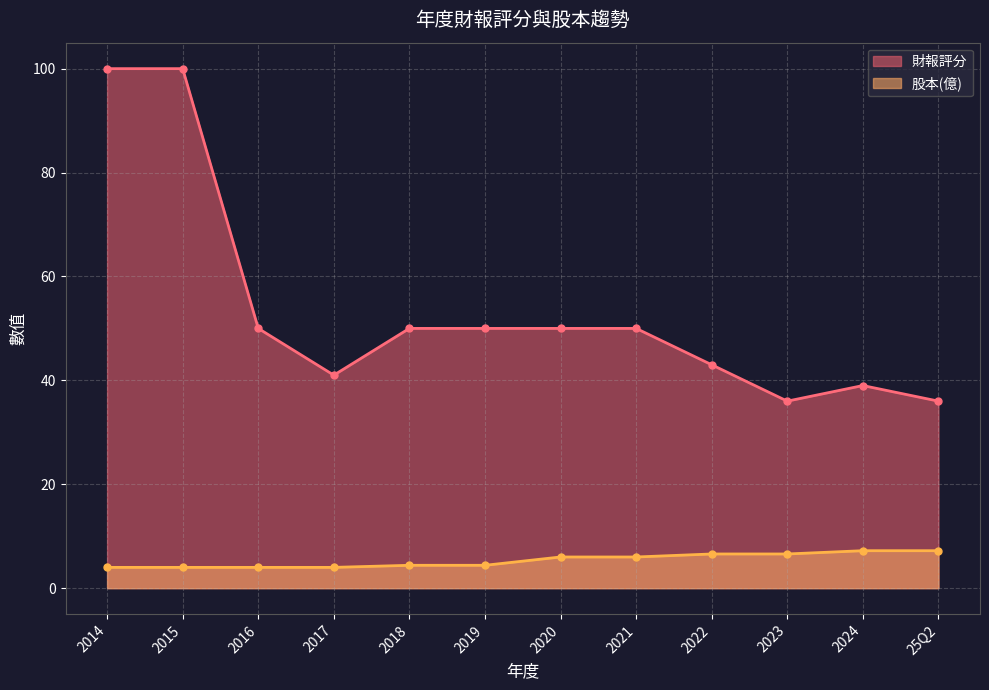

What is the difference between the highest and lowest values at 2022?

36.4